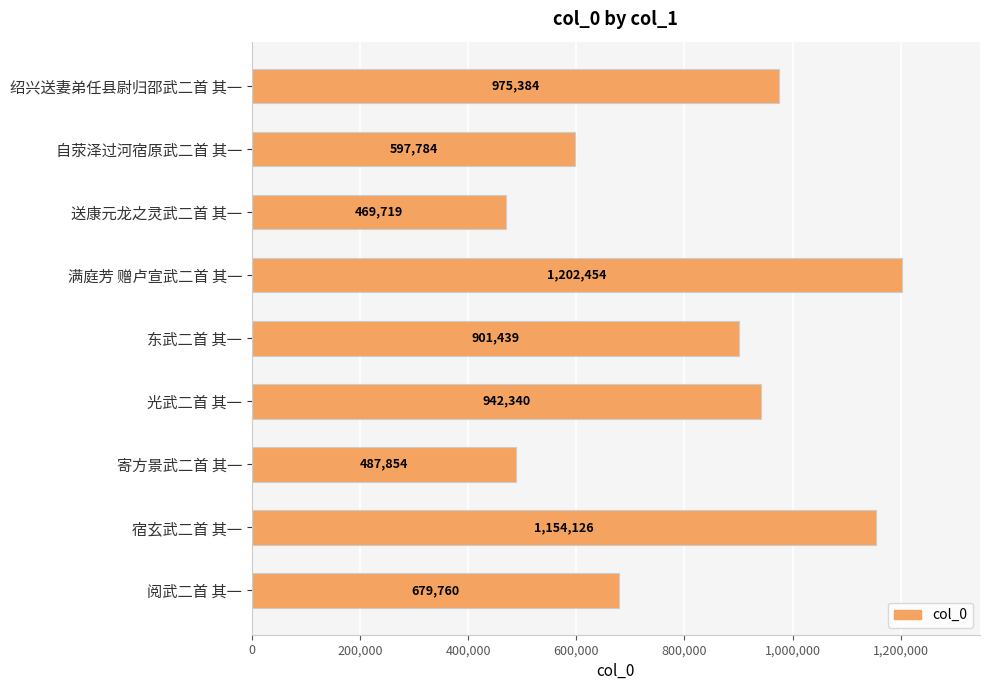

Is it true that the value at 阅武二首 其一 is 679760?

True